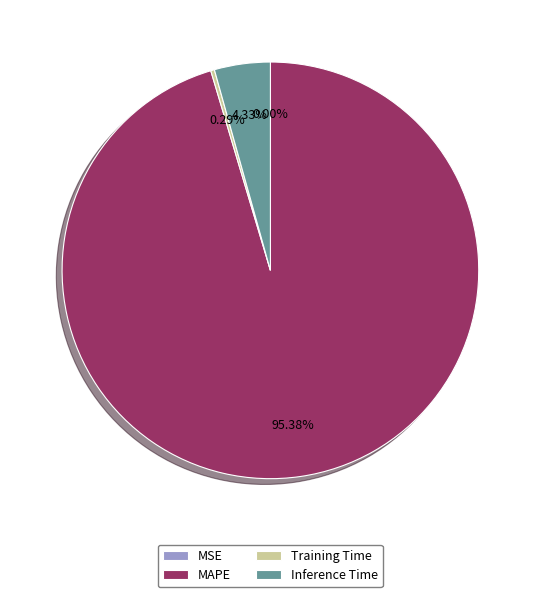

The MAPE slice represents 81% of the pie. True or false?

False